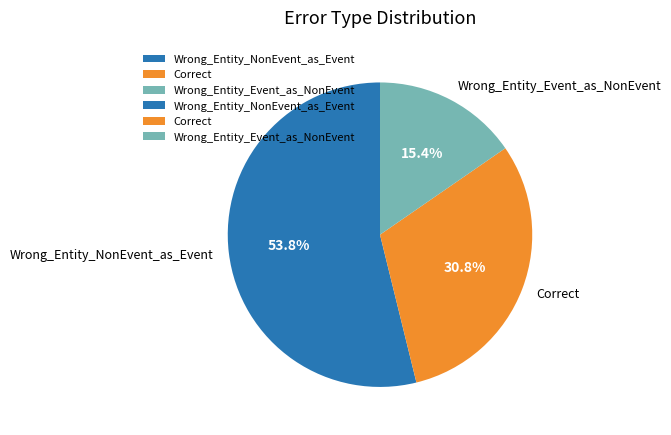

The Wrong_Entity_NonEvent_as_Event slice represents 40% of the pie. True or false?

False